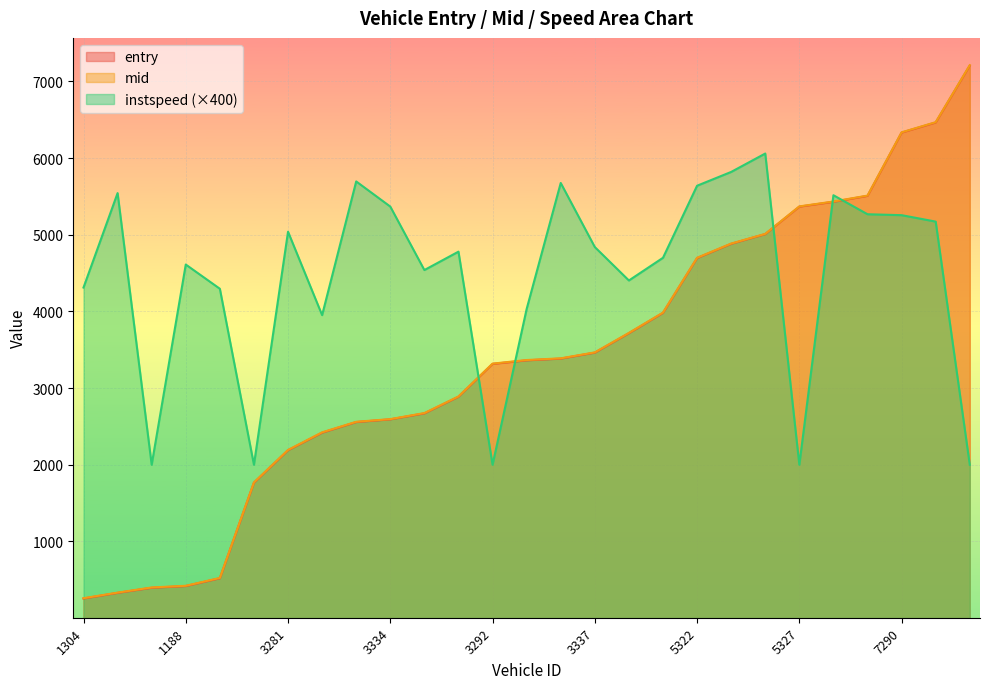

Which label corresponds to the smallest value in the chart?

1304